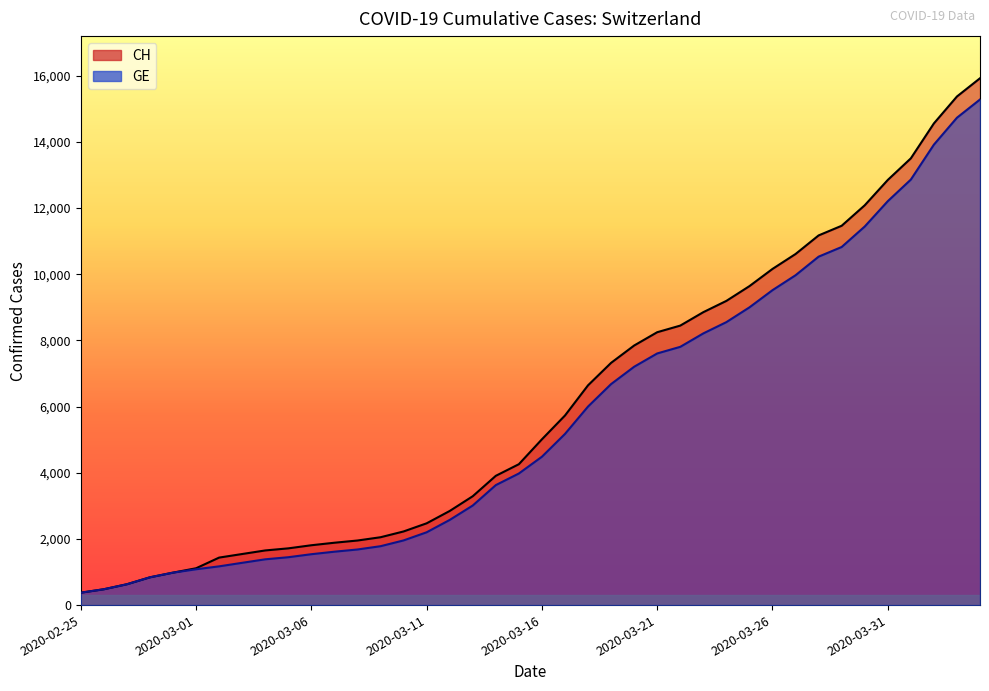

How many data points in CH are above 5012?

19